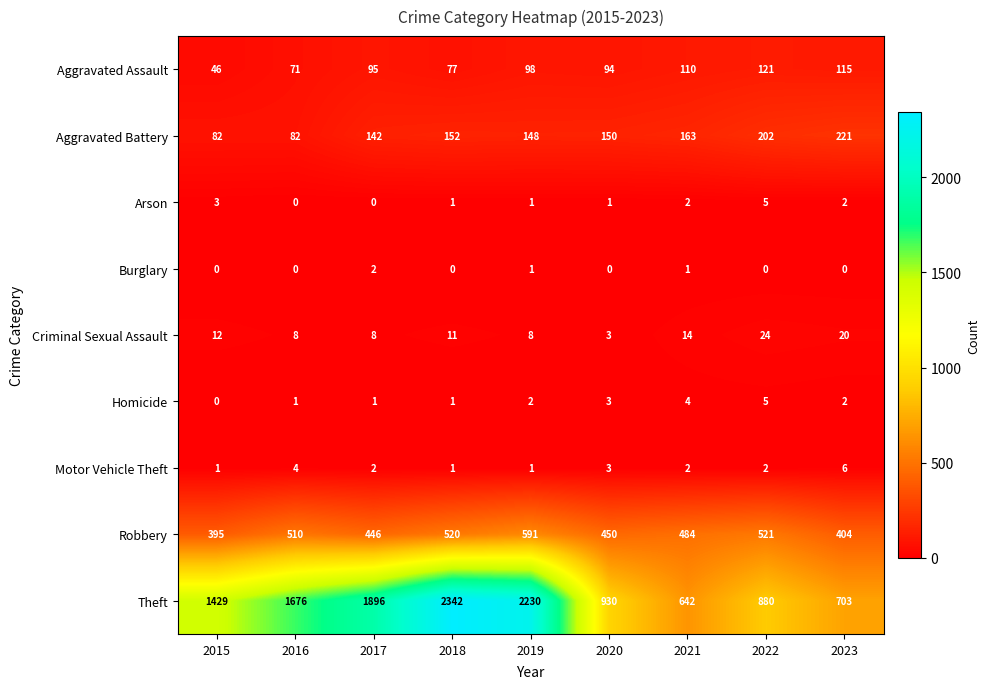

True or false: Homicide has a value of 3 at 2023.

False